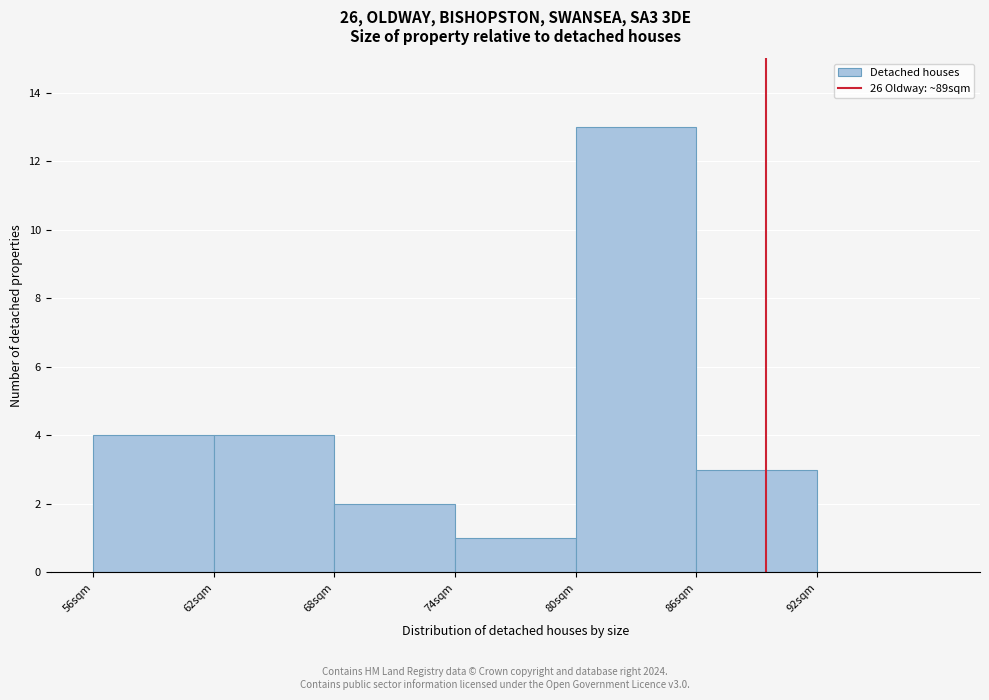

Reading left to right, transcribe this chart: for each bar, give the range it covers on the x-axis and its height. The values are not printed on the chart, so give them approximately, as read against the axis.

56 to 62: 4
62 to 68: 4
68 to 74: 2
74 to 80: 1
80 to 86: 13
86 to 92: 3
92 to 98: 0